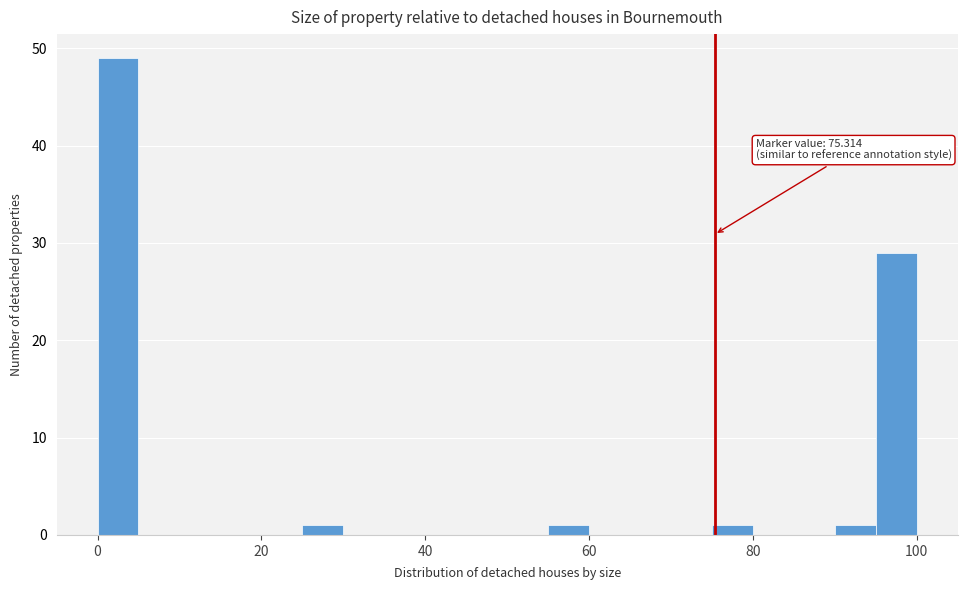

Around what value on the x-axis is the tallest bar? Give the approximate position of its centre, as read against the axis.

2